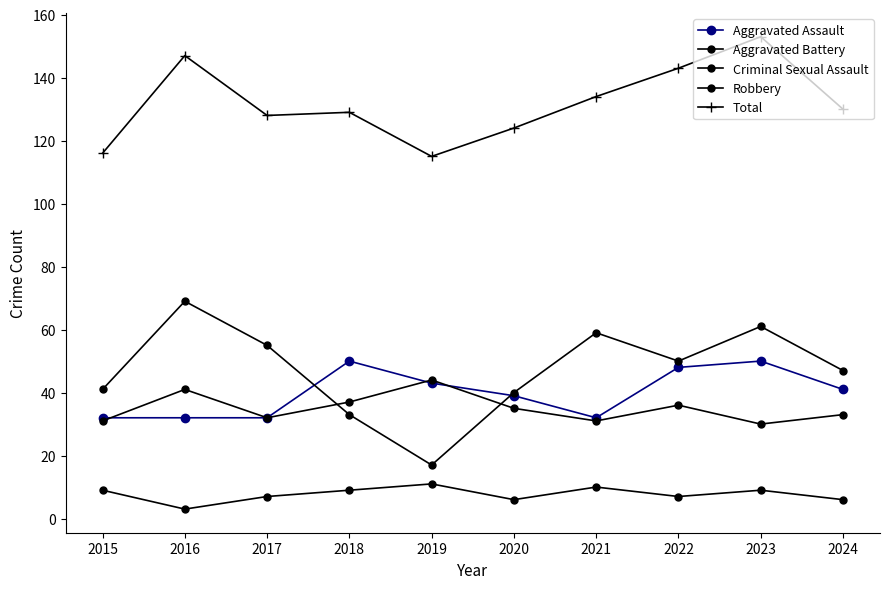

Does the chart have visible grid lines?

No